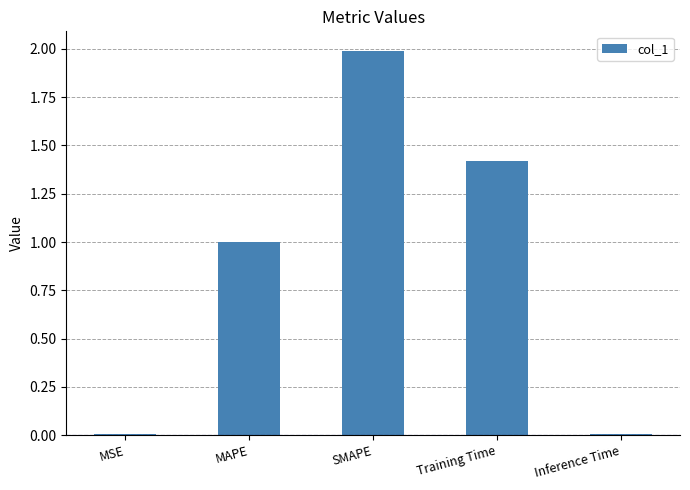

Does the chart contain stacked bars?

No